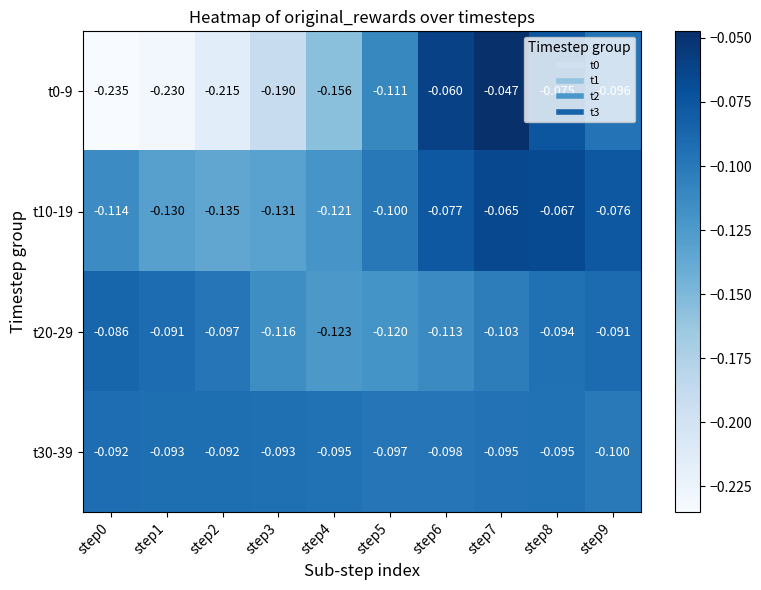

Between step3 and step1, which is larger?

step3